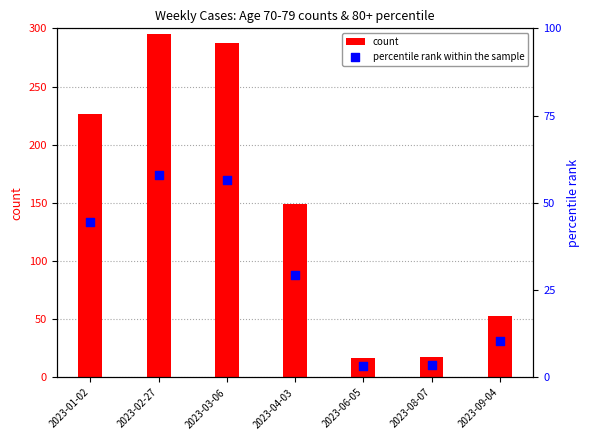

Which series has the widest spread of Y values?

count